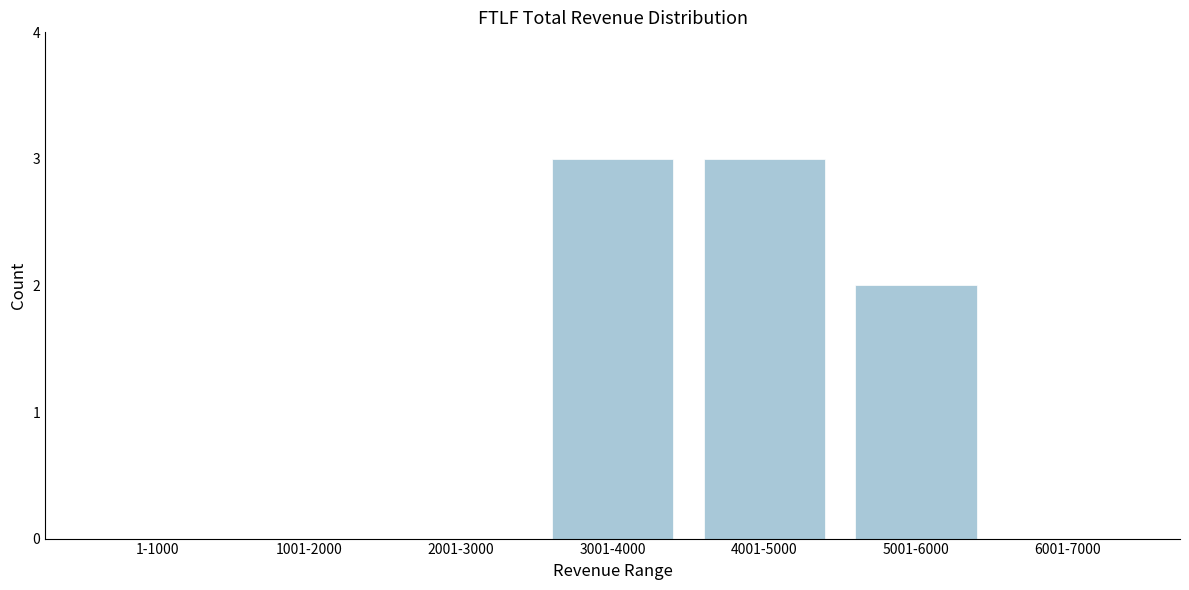

Reading left to right, transcribe all the data shown in this chart.

1-1000=0	1001-2000=0	2001-3000=0	3001-4000=3	4001-5000=3	5001-6000=2	6001-7000=0